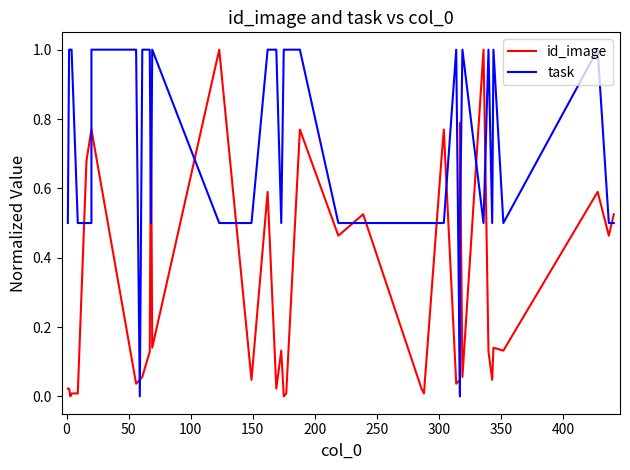

Reading left to right, extract all data points from this chart.

id_image: 0.0	0.0	0.0	0.0	0.0	0.7	0.8	0.8	0.0	0.0	0.1	0.1	0.8	0.1	1.0	0.0	0.6	0.0	0.1	0.0	0.0	0.8	0.5	0.5	0.0	0.0	0.7	0.8	0.0	0.0	0.8	0.1	1.0	0.1	0.0	0.1	0.1	0.6	0.5	0.5
task: 0.5	1.0	1.0	1.0	0.5	0.5	0.5	1.0	1.0	0.0	1.0	1.0	0.5	1.0	0.5	0.5	1.0	1.0	0.5	1.0	1.0	1.0	0.5	0.5	0.5	0.5	0.5	0.5	1.0	0.0	0.5	1.0	0.5	1.0	0.5	1.0	0.5	1.0	0.5	0.5